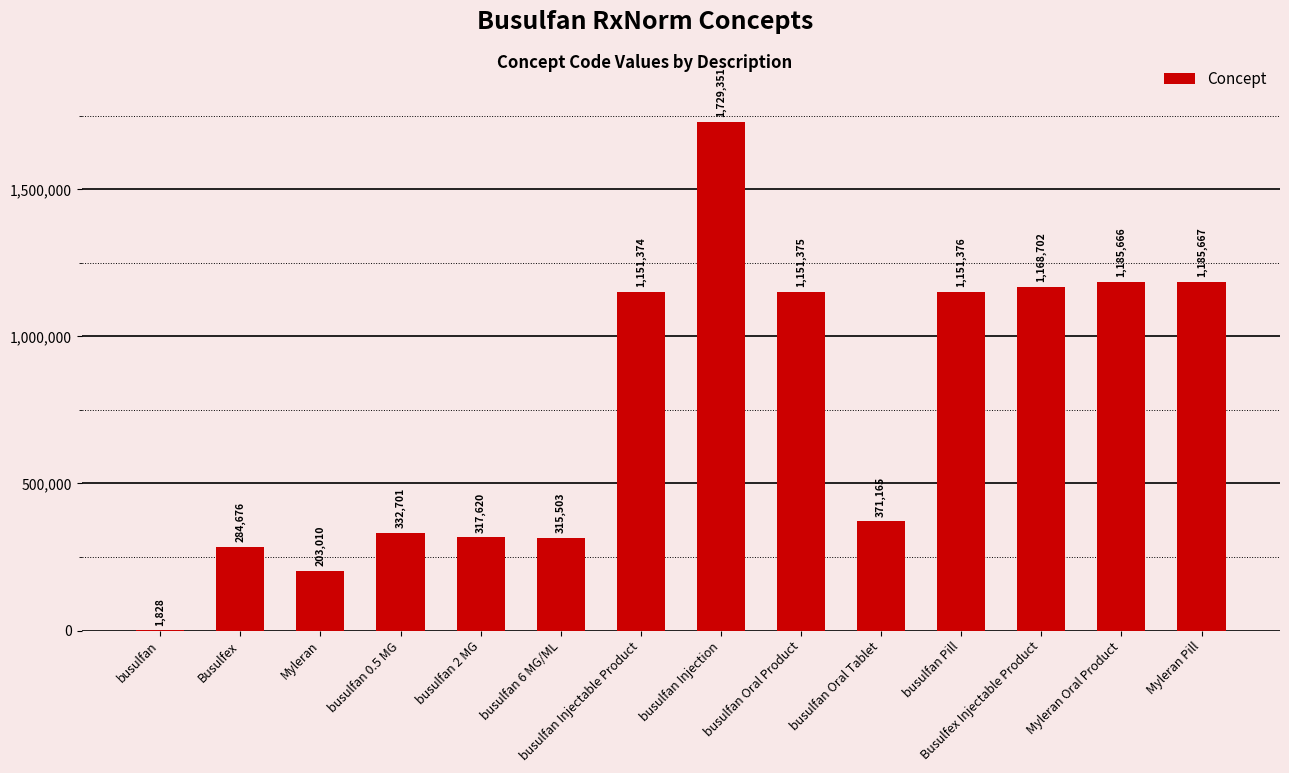

How many distinct data groups are displayed?

1